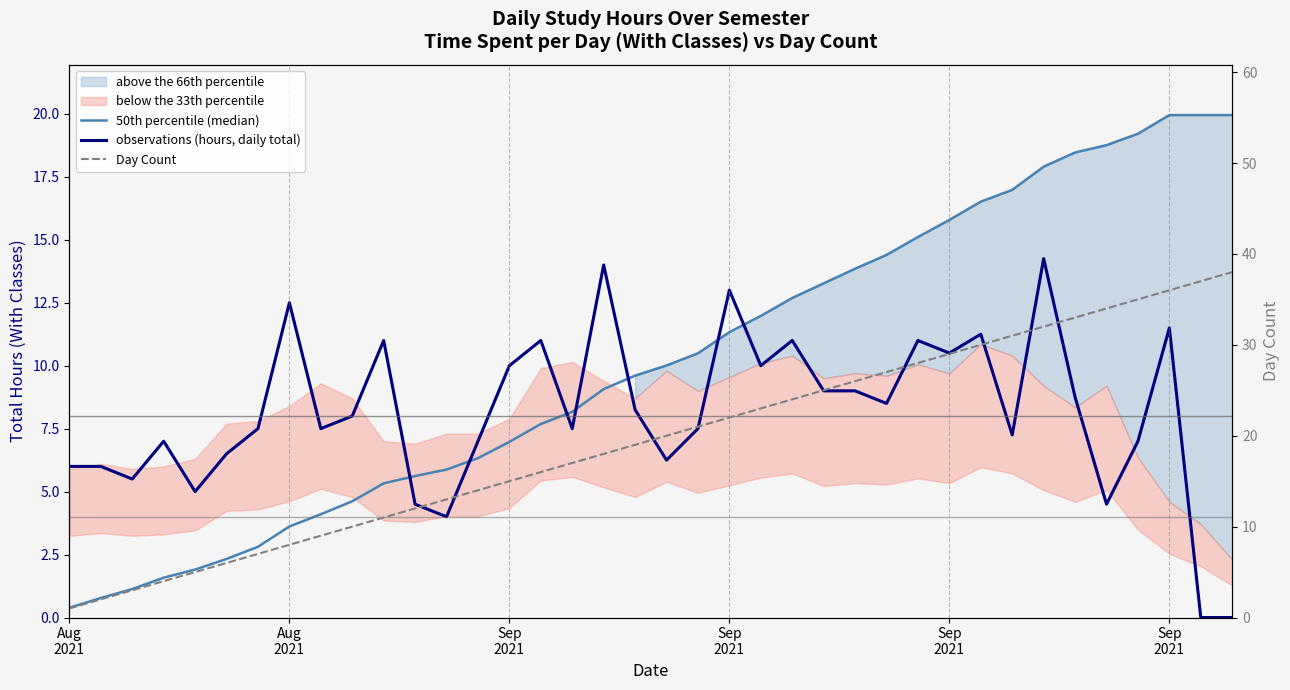

How many times do observations (hours, daily total) and 50th percentile (median) cross each other?

7